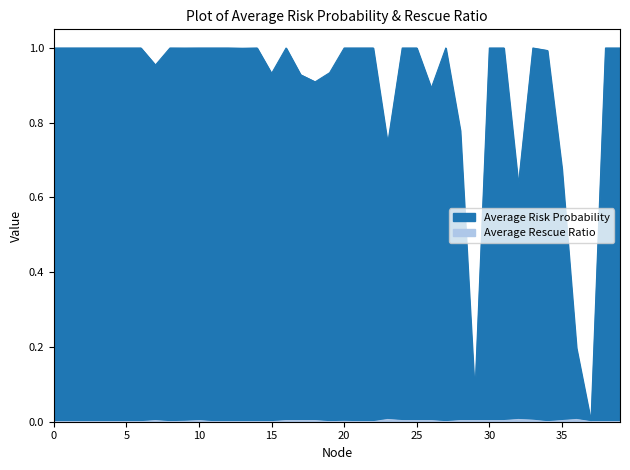

True or false: Average Rescue Ratio and Average Risk Probability cross at least once.

False